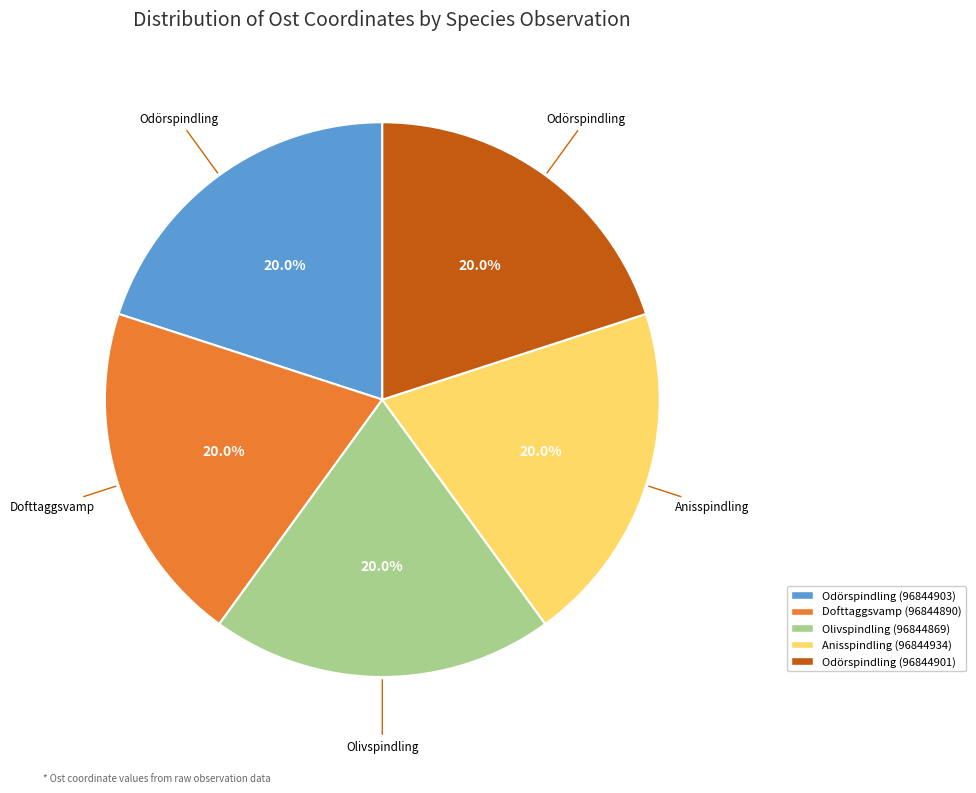

What percentage do Odörspindling (96844901) and Odörspindling (96844903) together represent?

40.0%